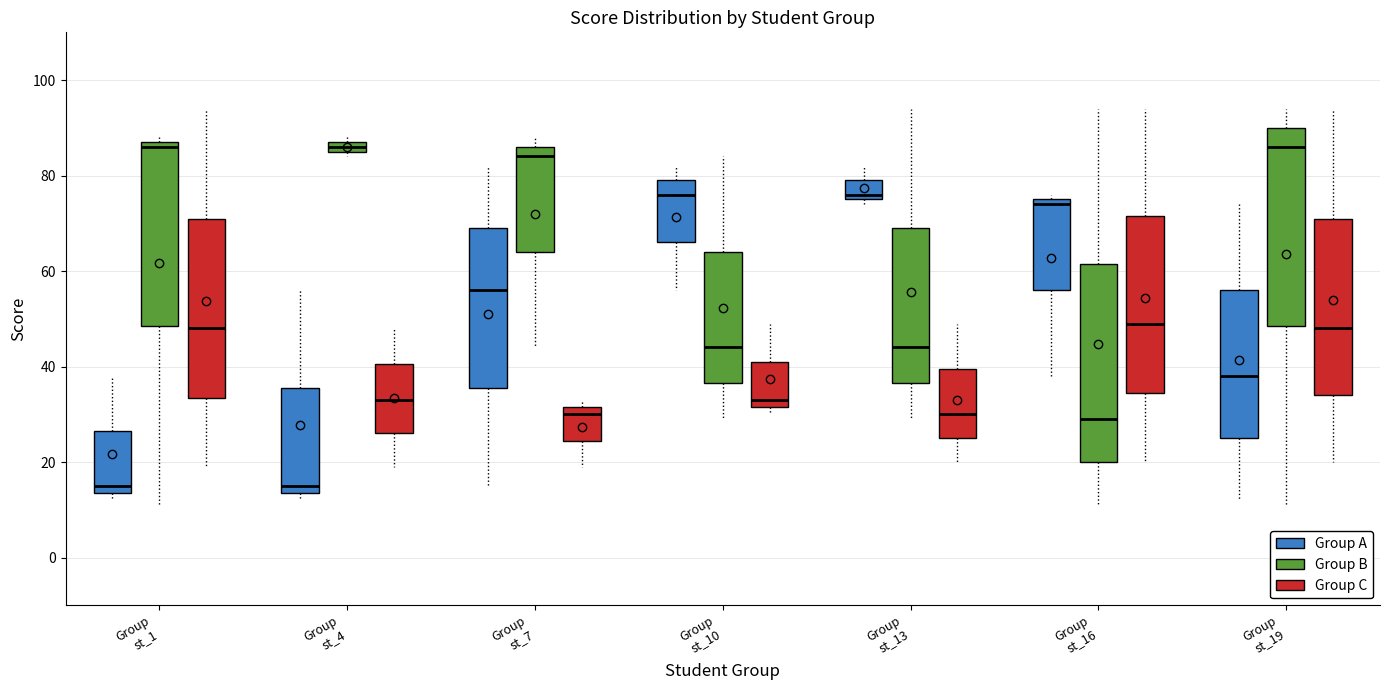

Where is the upper edge of the box for Group st_7 (Group C) on the y-axis? The values are not printed on the chart, so give them approximately, as read against the axis.

32